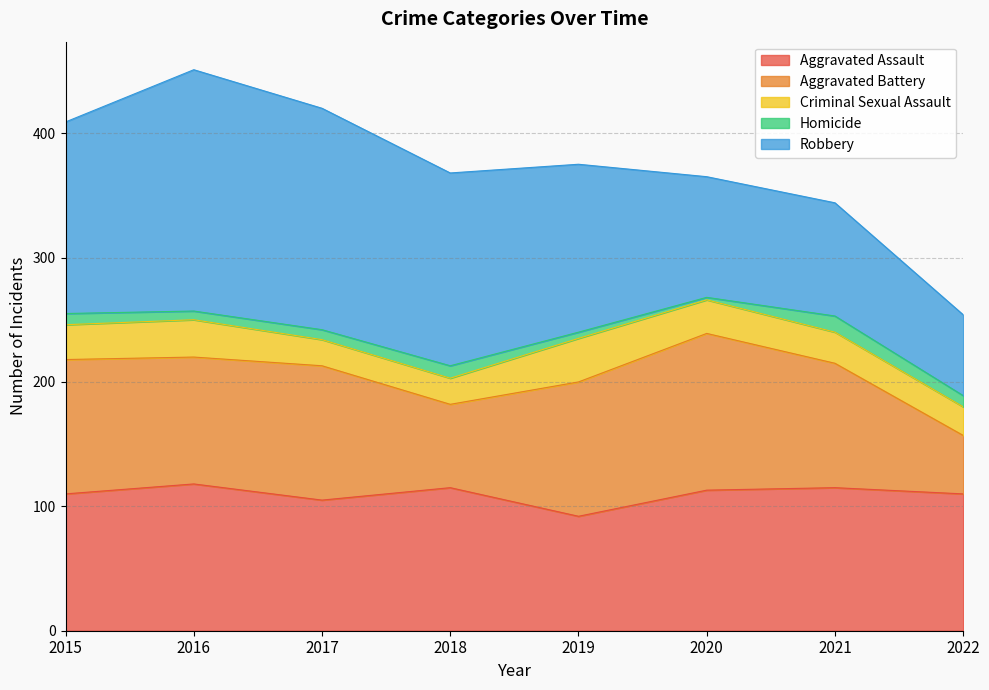

Which has a higher value, 2021 or 2015?

2021